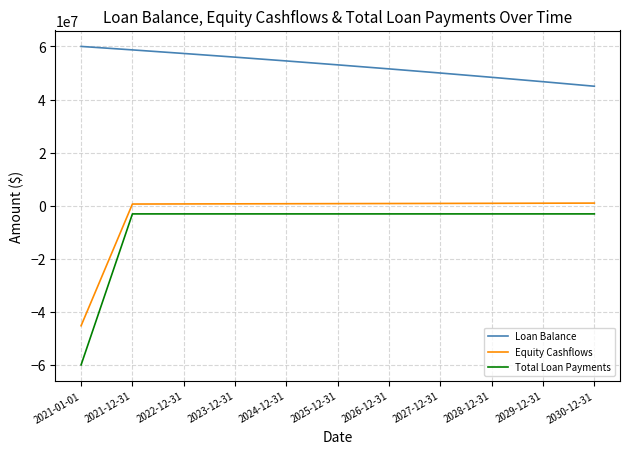

At 2029-12-31, list the series in order from smallest to largest.

Total Loan Payments, Equity Cashflows, Loan Balance